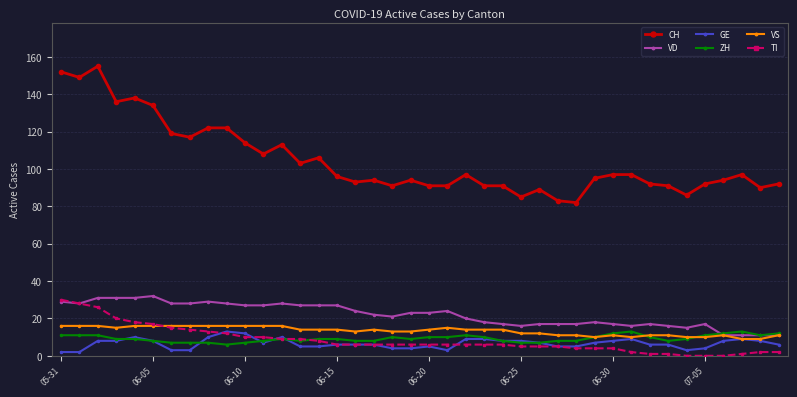

True or false: TI and CH intersect in this chart.

False